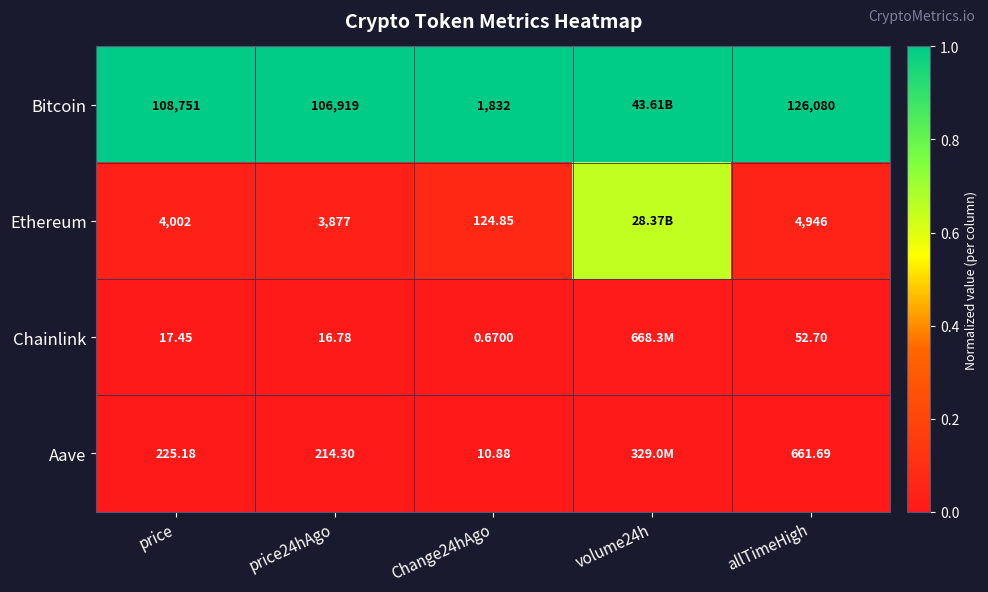

At allTimeHigh, list the series in order from largest to smallest.

Bitcoin, Ethereum, Aave, Chainlink